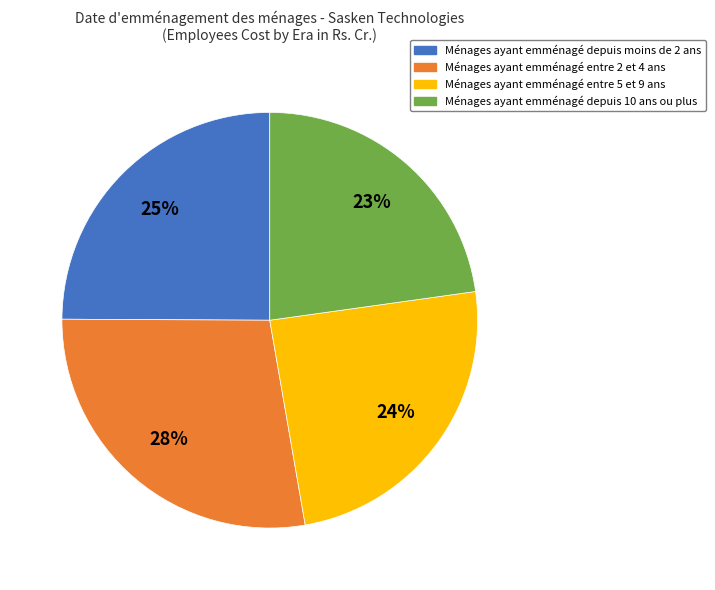

To the nearest percent, what portion does Ménages ayant emménagé depuis 10 ans ou plus represent?

23%